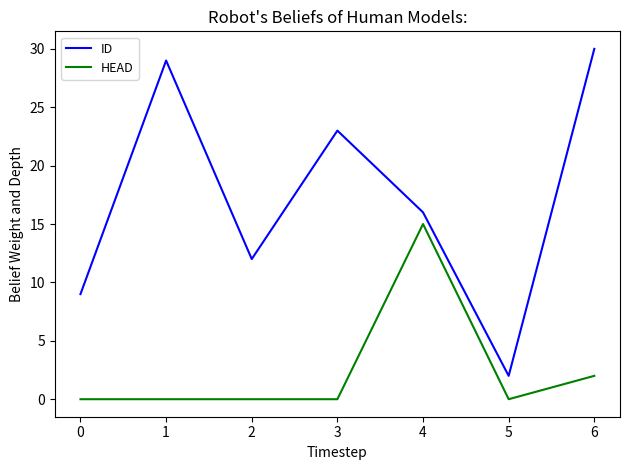

Where is HEAD nearest to the value 7?

6